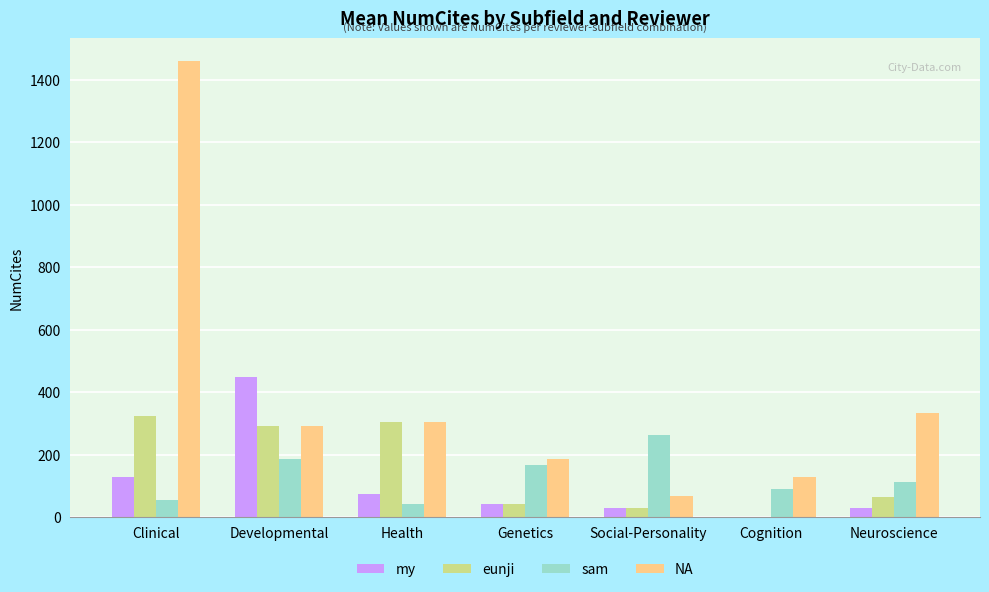

True or false: my has a value of 187 at Clinical.

False